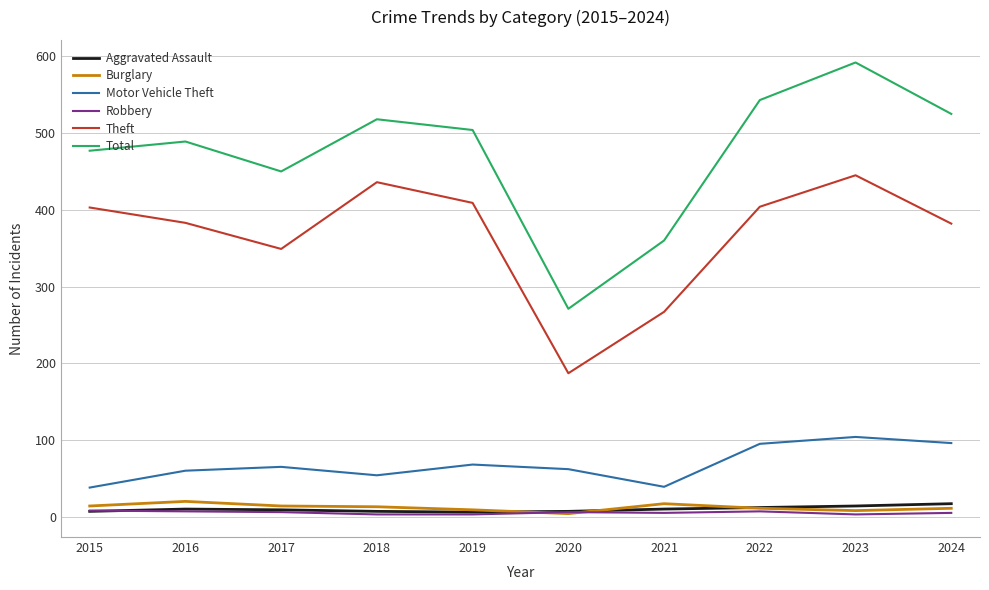

Which series changed the most between 2017 and 2020?

Total